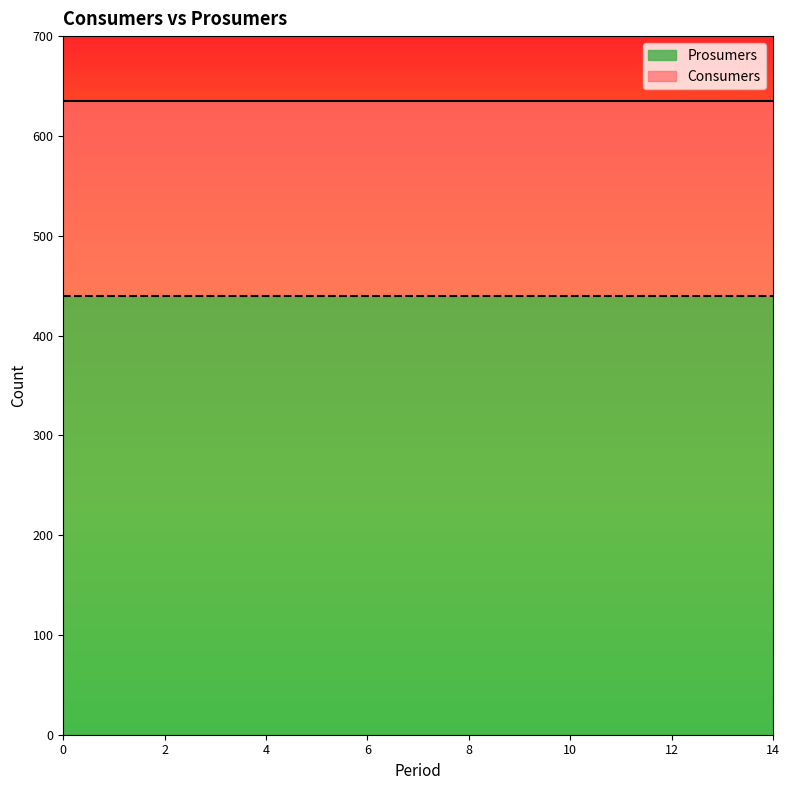

True or false: Prosumers has a value of 785 at 2.

False